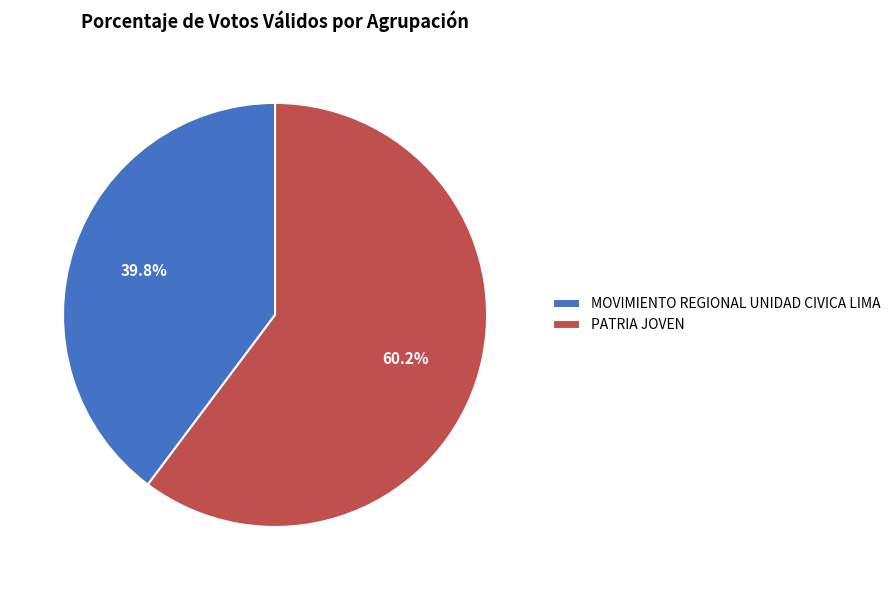

Which slice represents more than half of the pie?

PATRIA JOVEN